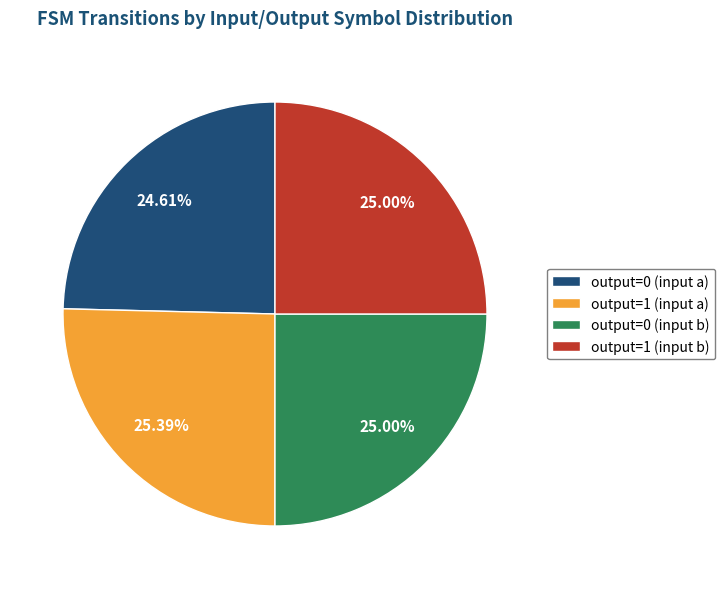

What percentage is the output=1 (input a) slice, to the nearest percent?

25%